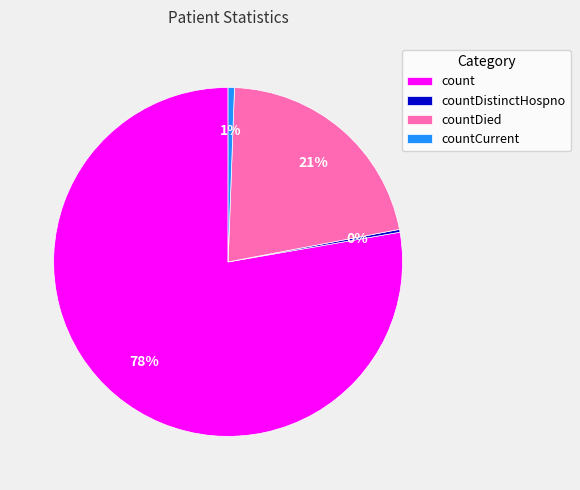

Which slice is the largest?

count